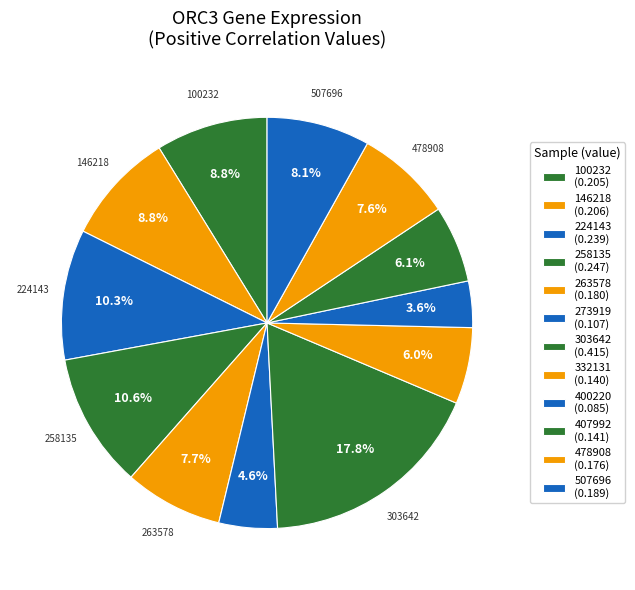

Does any single category account for the majority?

No